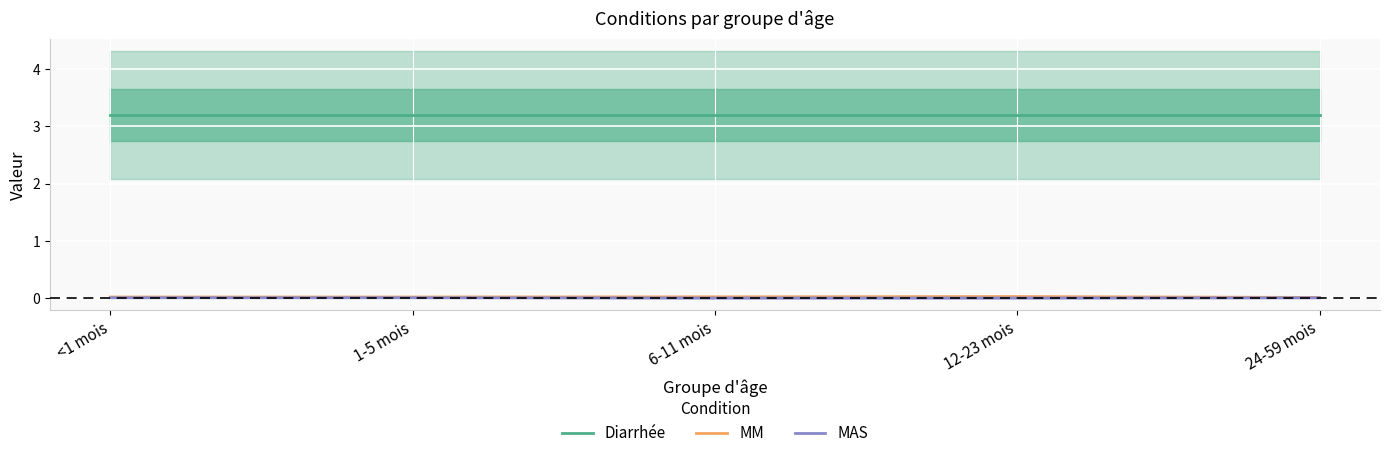

The MM series shows 0.0 at 12-23 mois. True or false?

True